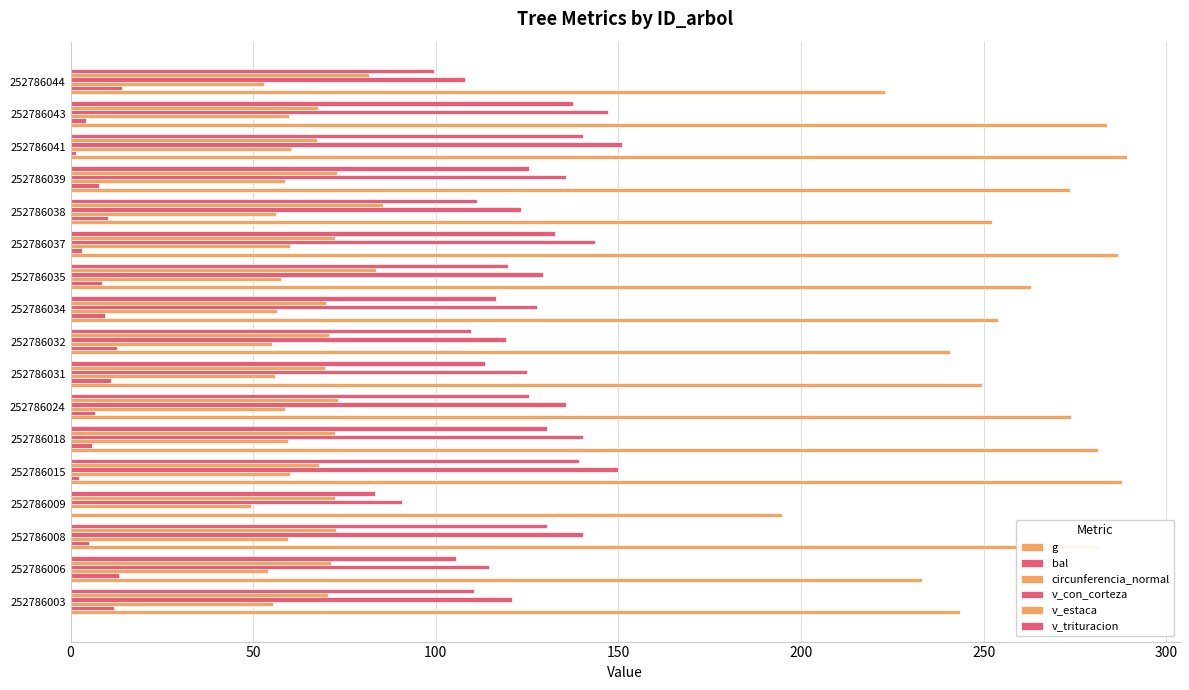

Count the number of data series in this chart.

6